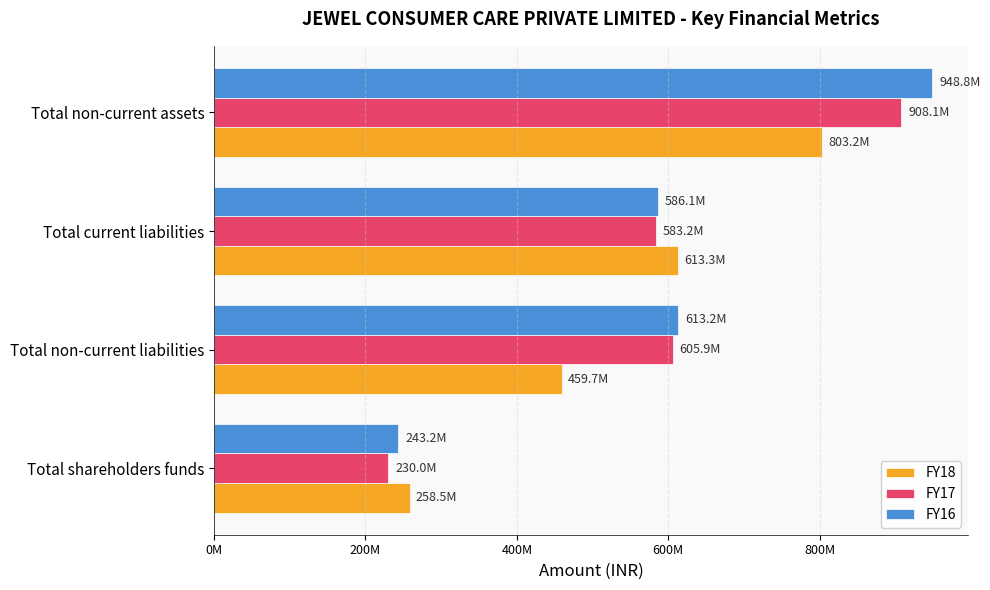

What are all the series names shown in the legend?

FY18, FY17, FY16